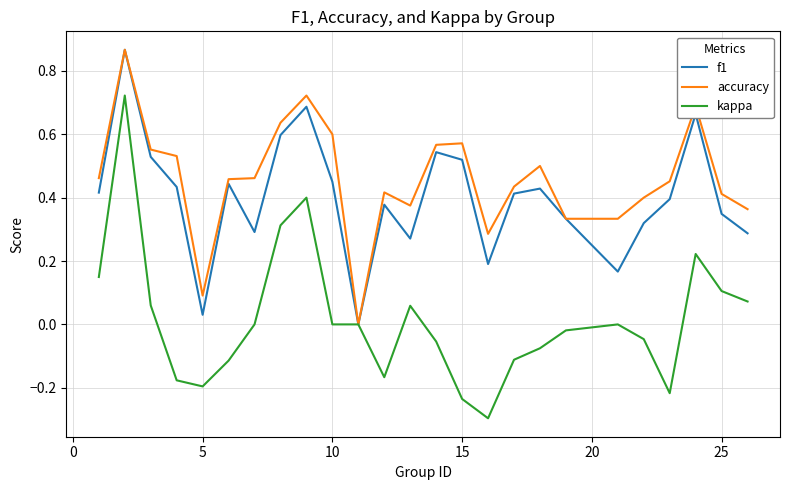

Which series has the largest range (max minus min)?

kappa